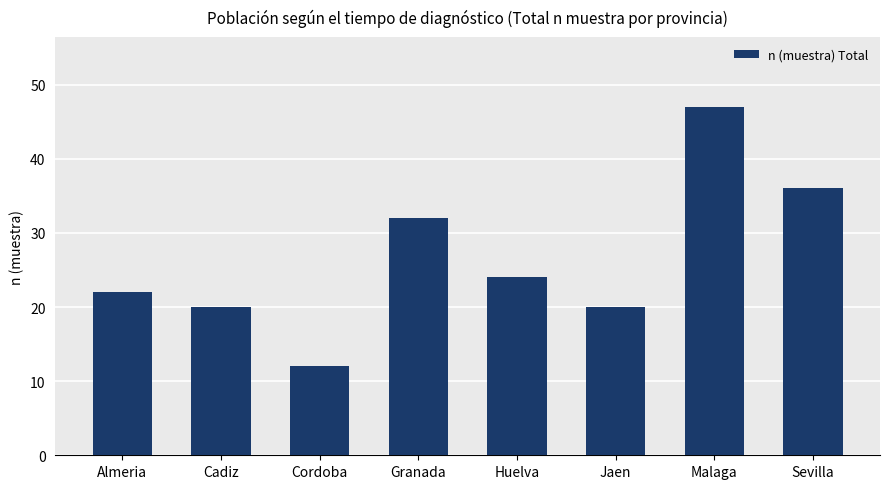

What is the maximum value shown in the chart?

47